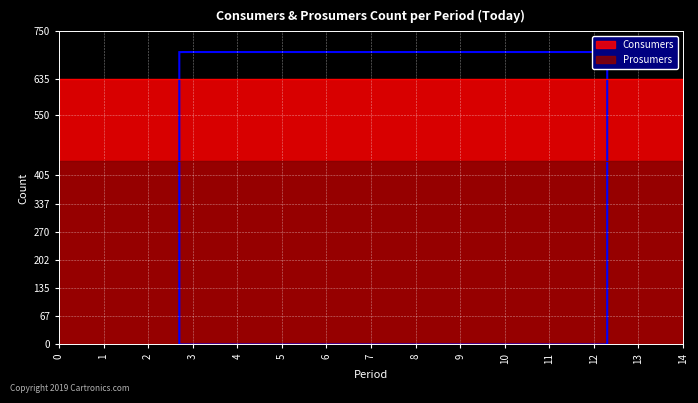

True or false: Consumers has more than 0 points higher than both neighbors.

False